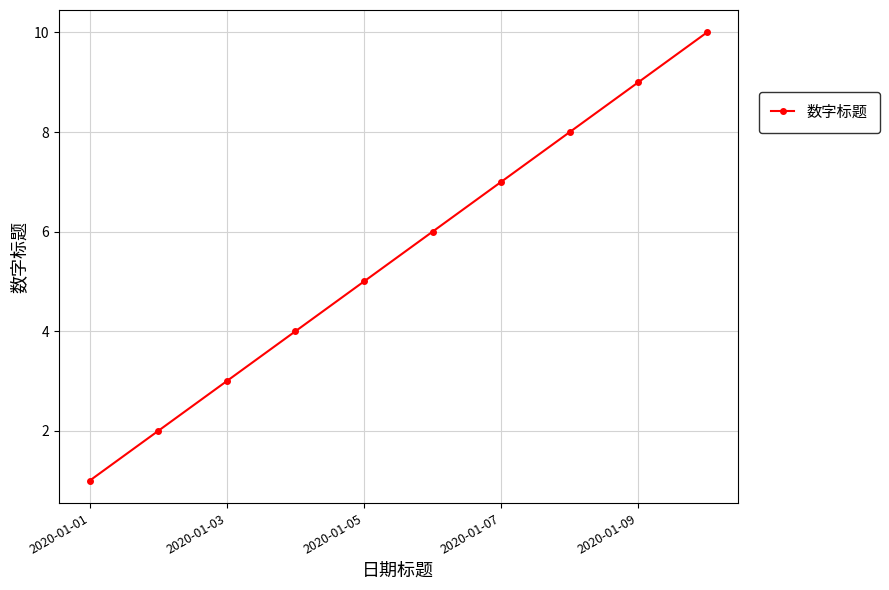

Count the values in the range 3 to 8.

6